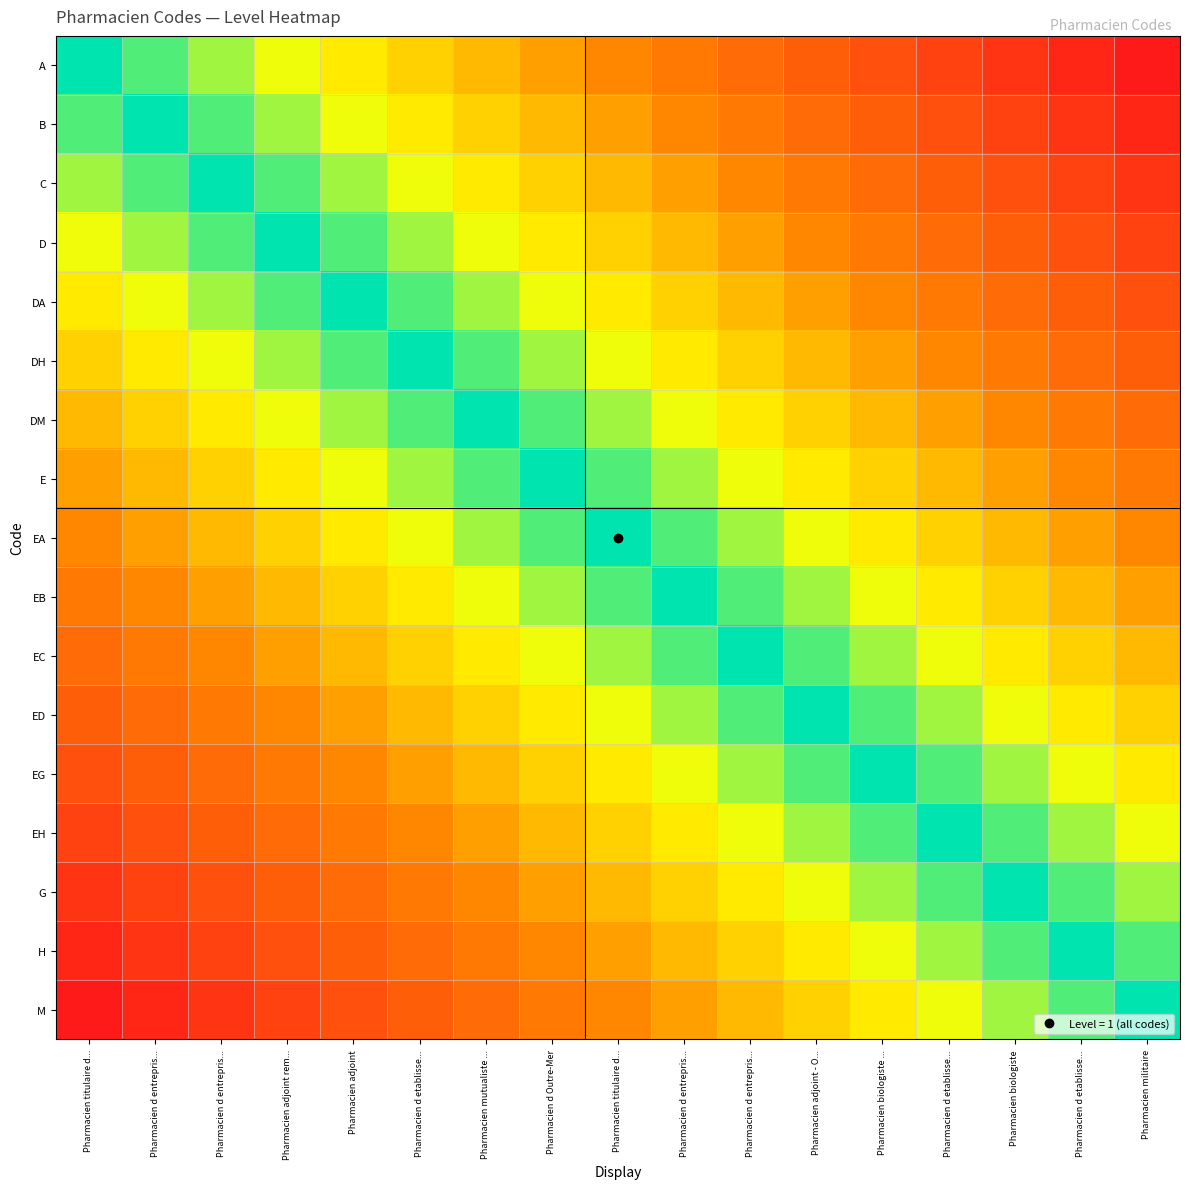

What is the difference between the highest and lowest values at Pharmacien militaire?

1.0